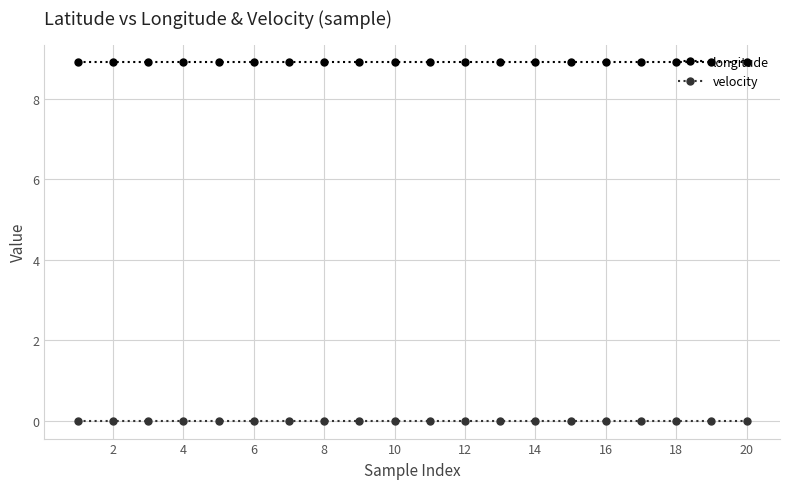

What is the value of the longitude point at the 10th from the left?

8.9